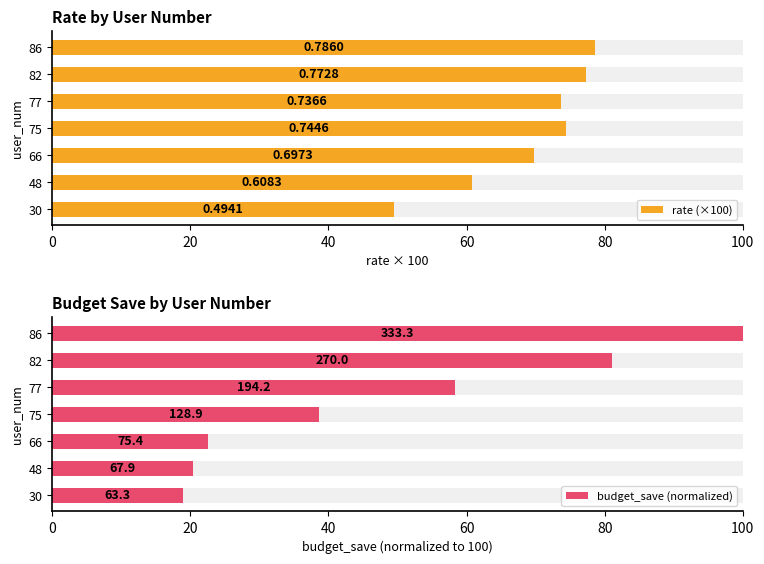

What is the sum of all budget_save (normalized) values?

339.9